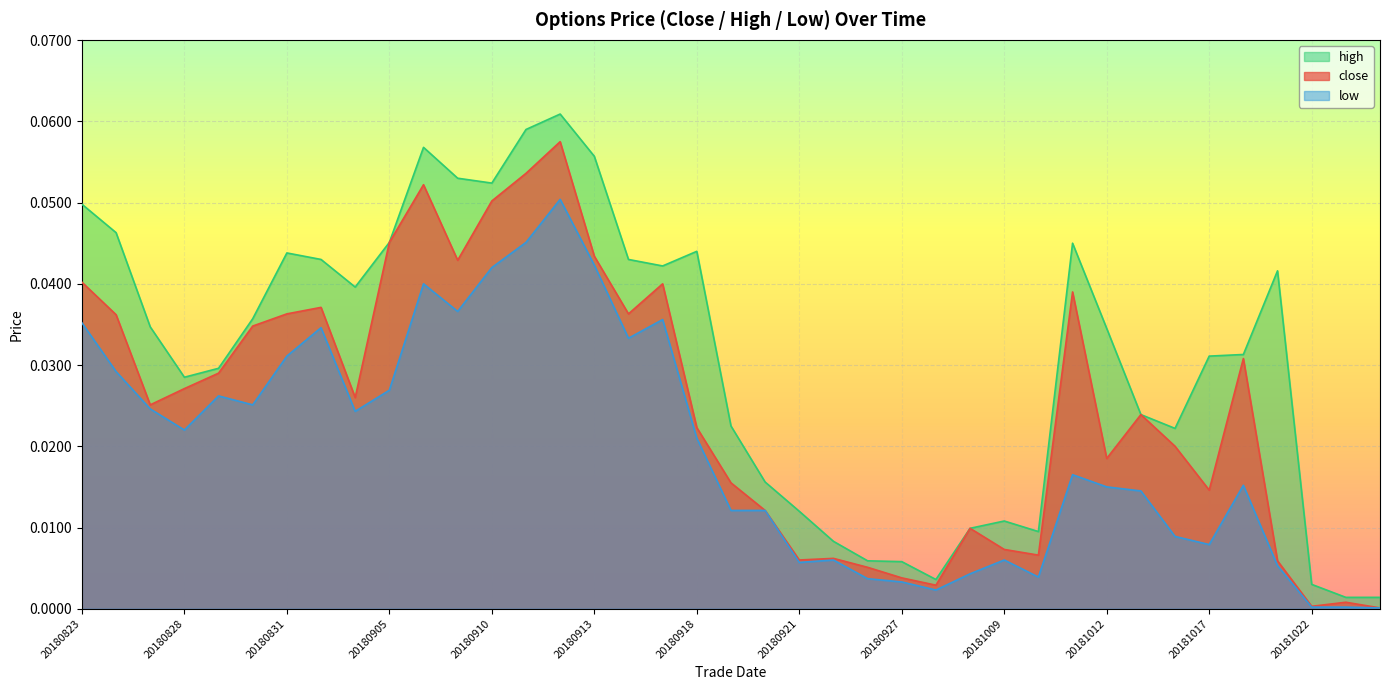

The value of high at 20181024 is 0.0. True or false?

False